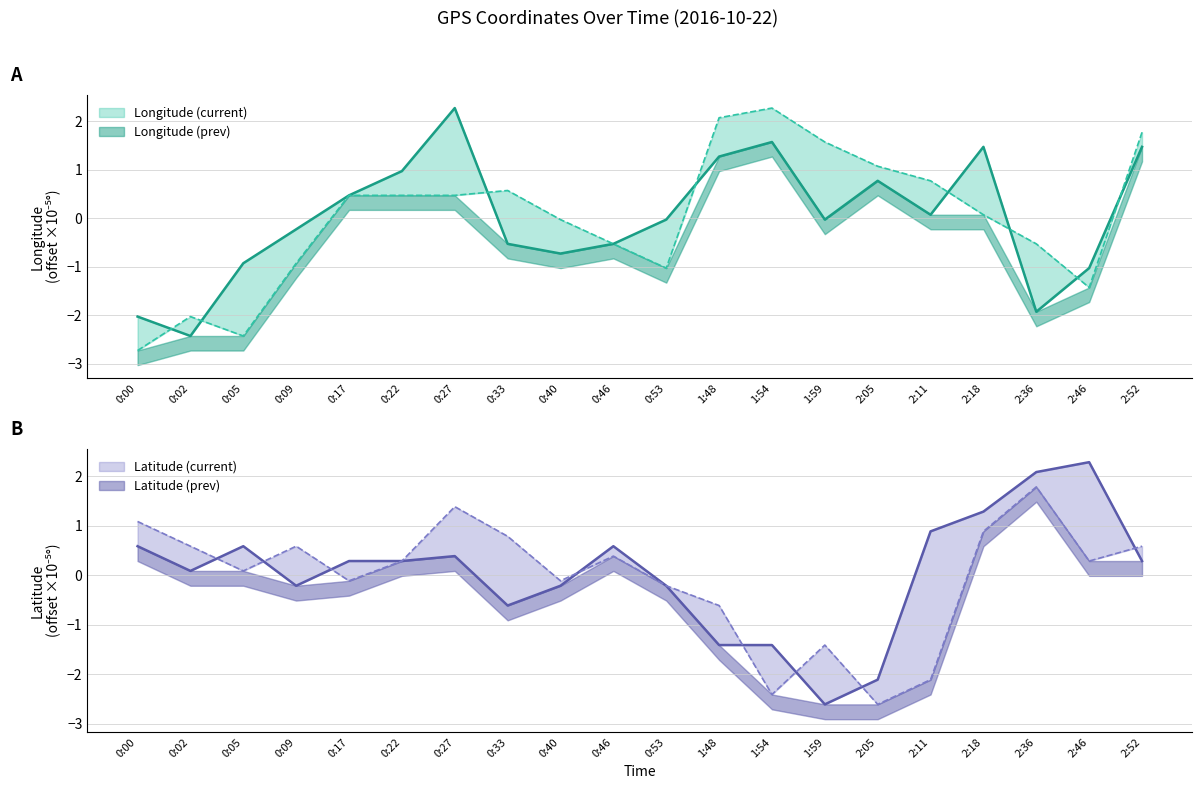

What is the smallest value displayed?

-2.7